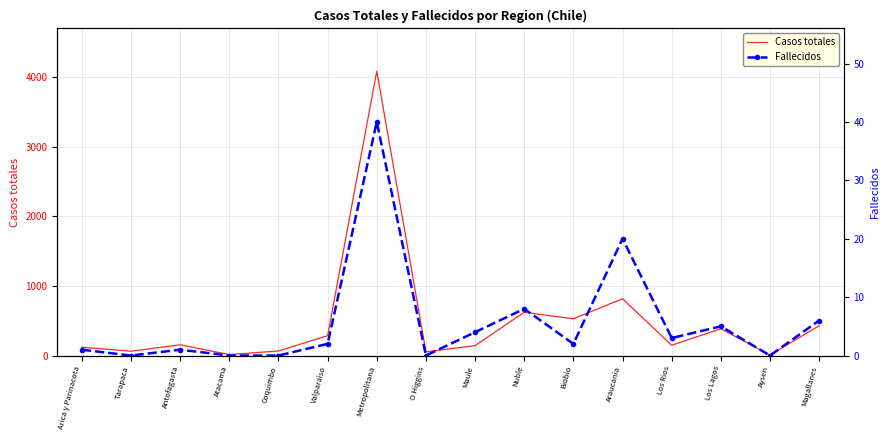

What is the label of the 13th point from the right?

Atacama